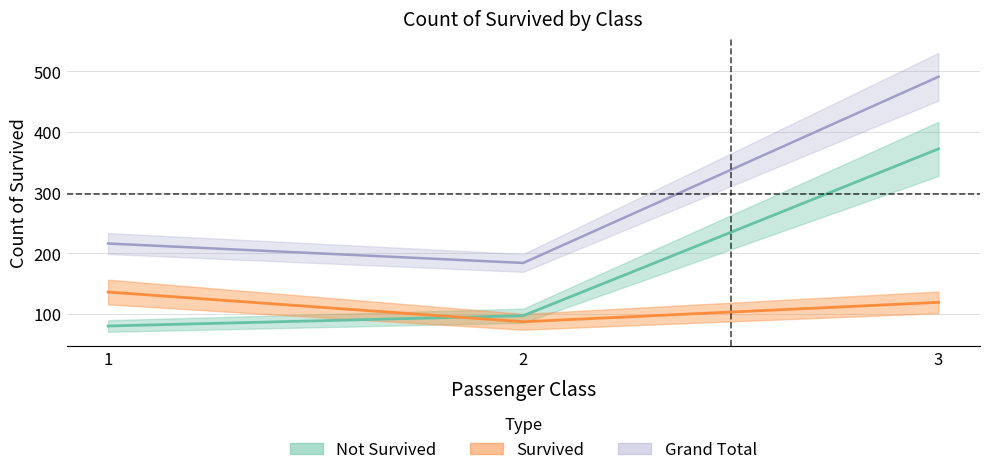

Which series has the largest total across all categories?

Not Survived